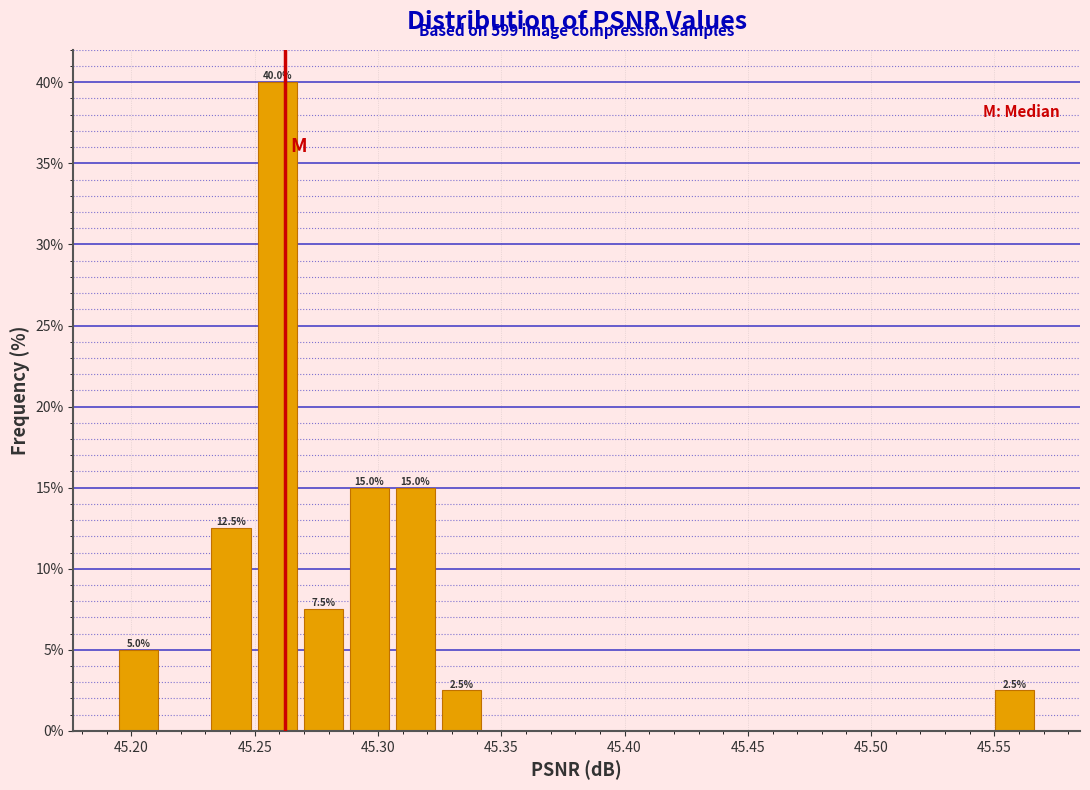

Around what value on the x-axis is the tallest bar? Give the approximate position of its centre, as read against the axis.

45.260